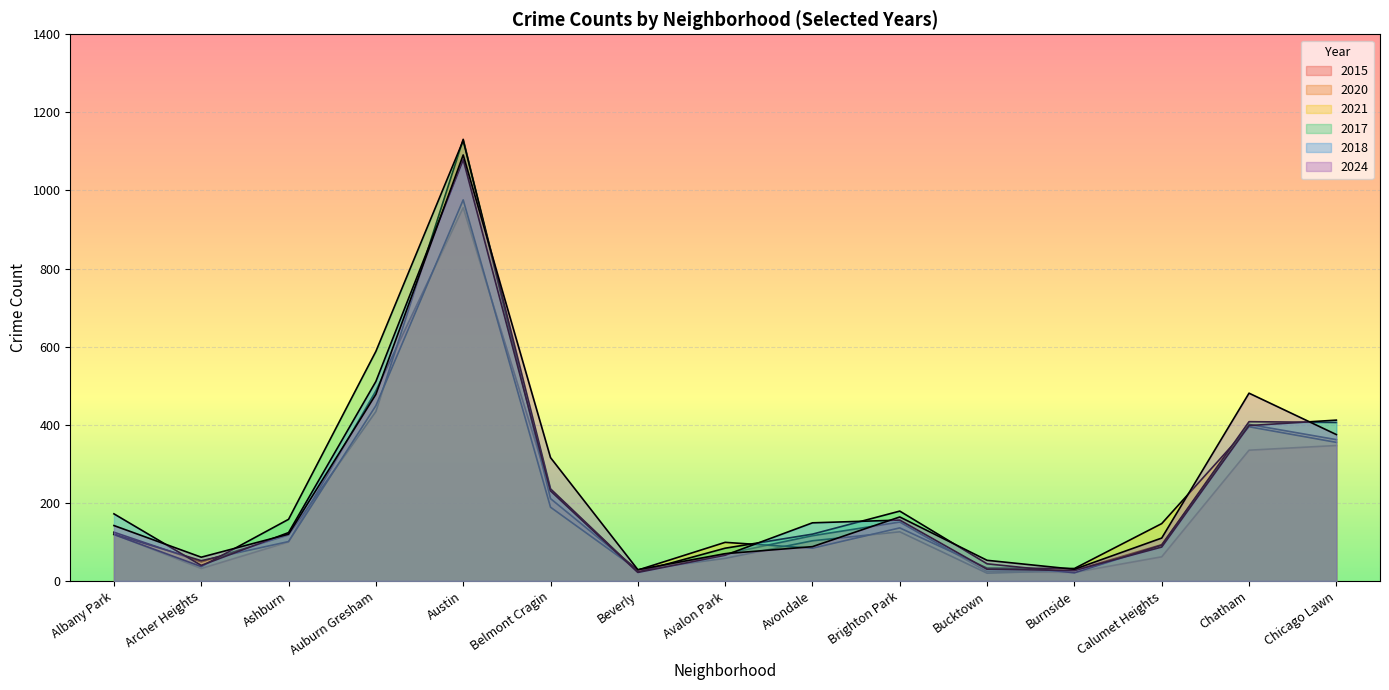

Rank the categories by 2018 value from highest to lowest.

Austin, Auburn Gresham, Chicago Lawn, Chatham, Belmont Cragin, Albany Park, Brighton Park, Avondale, Ashburn, Calumet Heights, Avalon Park, Archer Heights, Bucktown, Burnside, Beverly